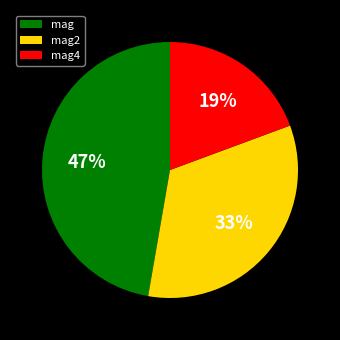

Combined, do mag2 and mag account for over 50%?

Yes